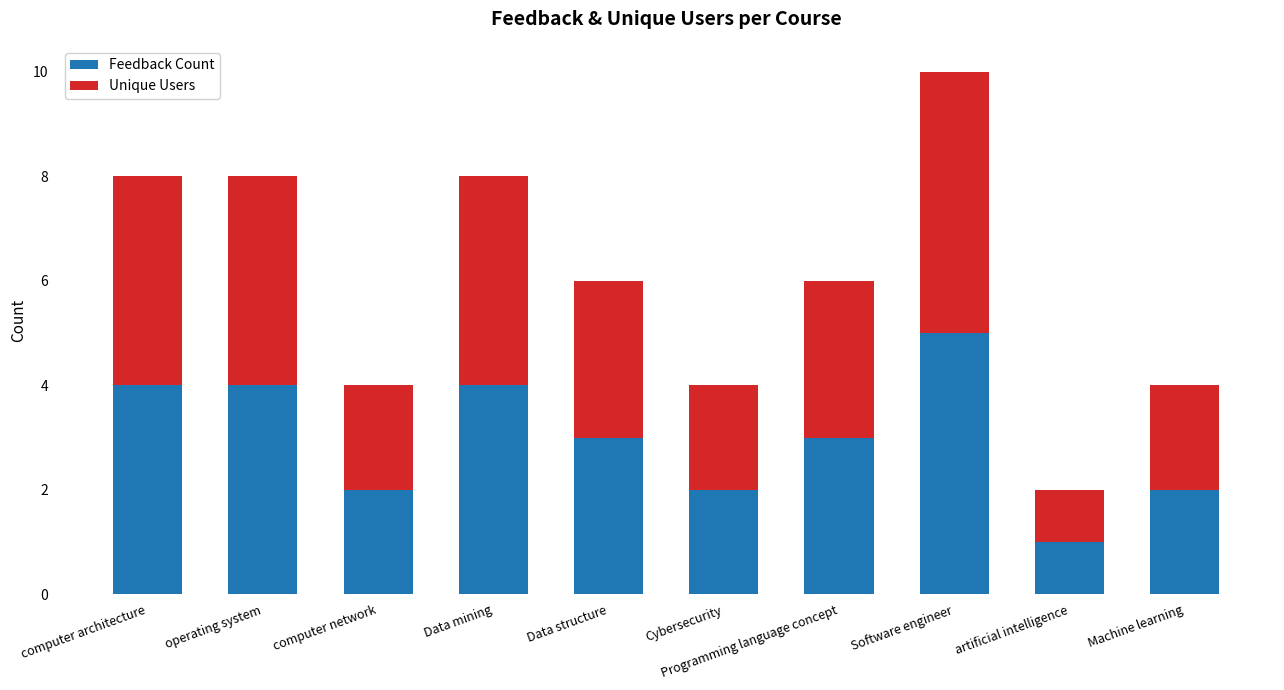

What is the maximum value for Feedback Count?

5